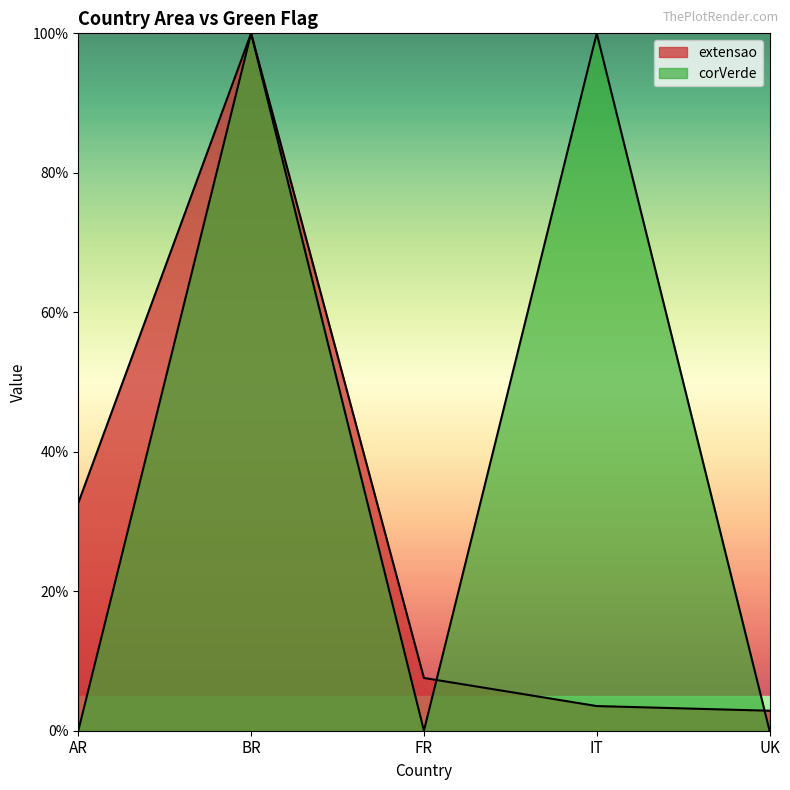

What is the difference between the highest and lowest values at FR?

0.1